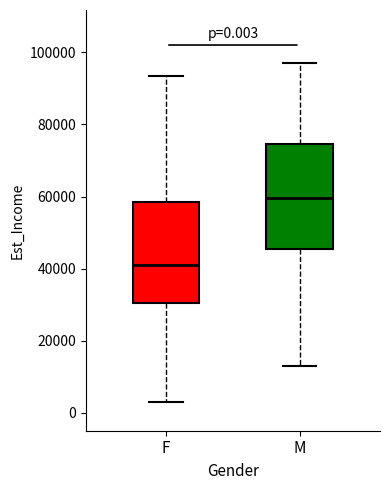

Which box has the lowest median line?

F